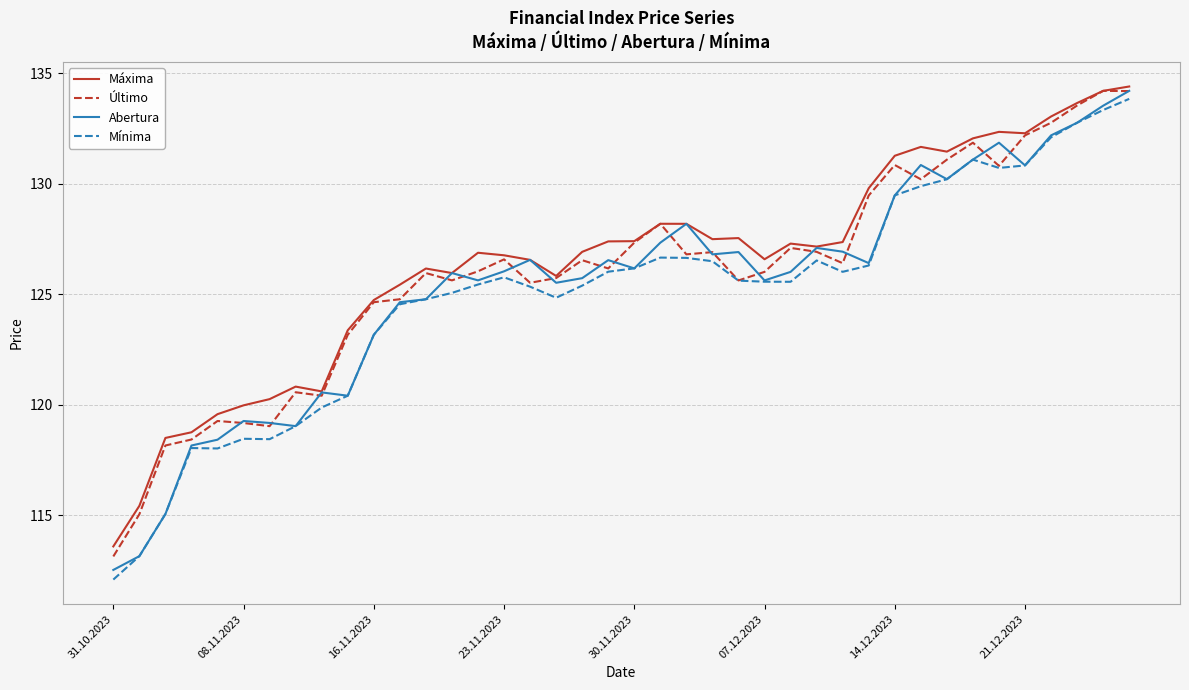

What is the lowest value of the Máxima series?

113.6